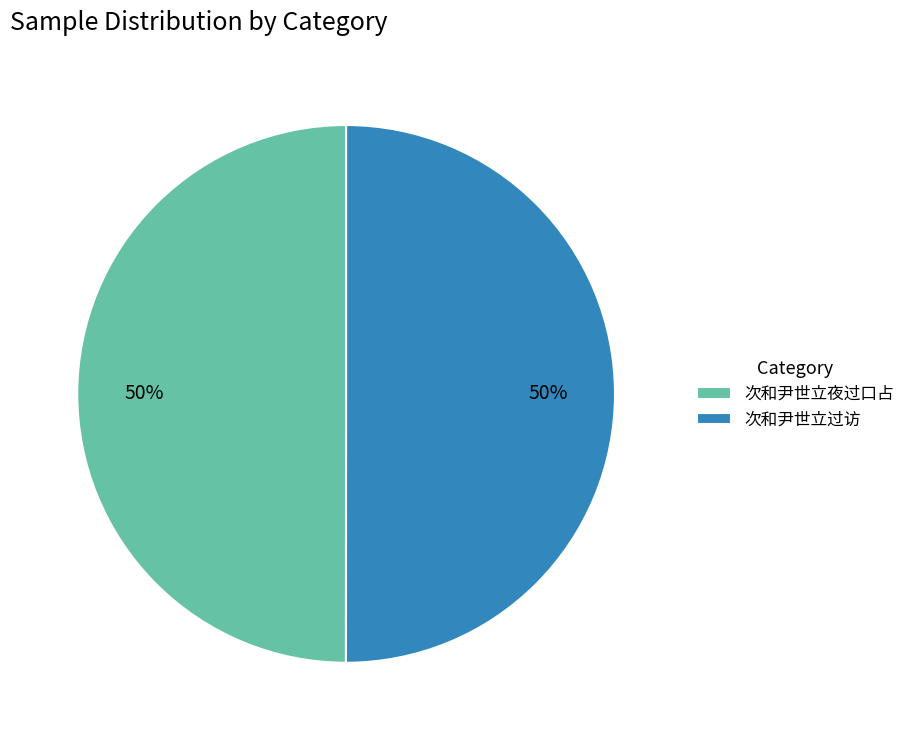

What is the ratio of the value at 次和尹世立过访 to the value at 次和尹世立夜过口占?

1.0